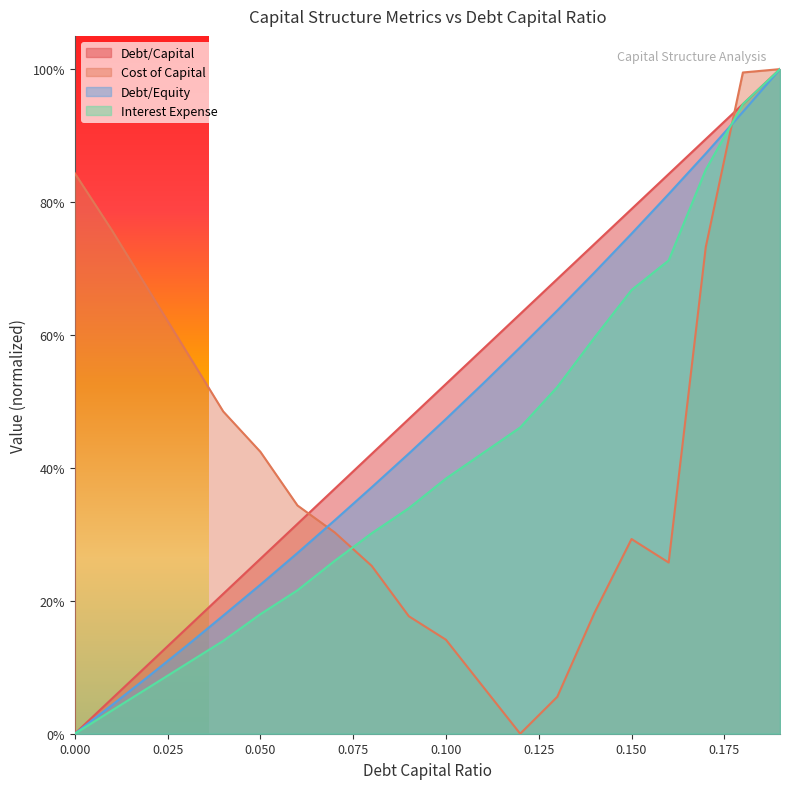

True or false: cost_capital and debt_capital intersect in this chart.

True